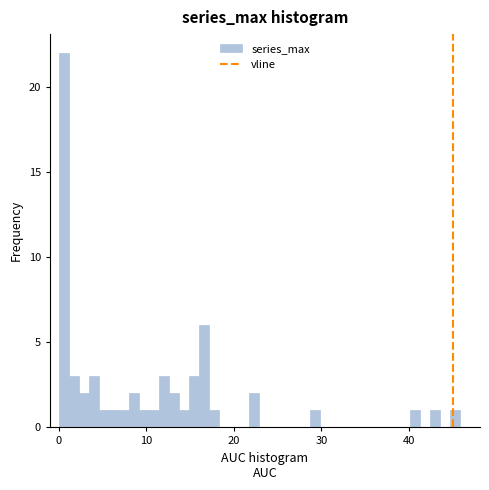

Read against the x-axis, roughly where is the centre of the tallest bar?

1